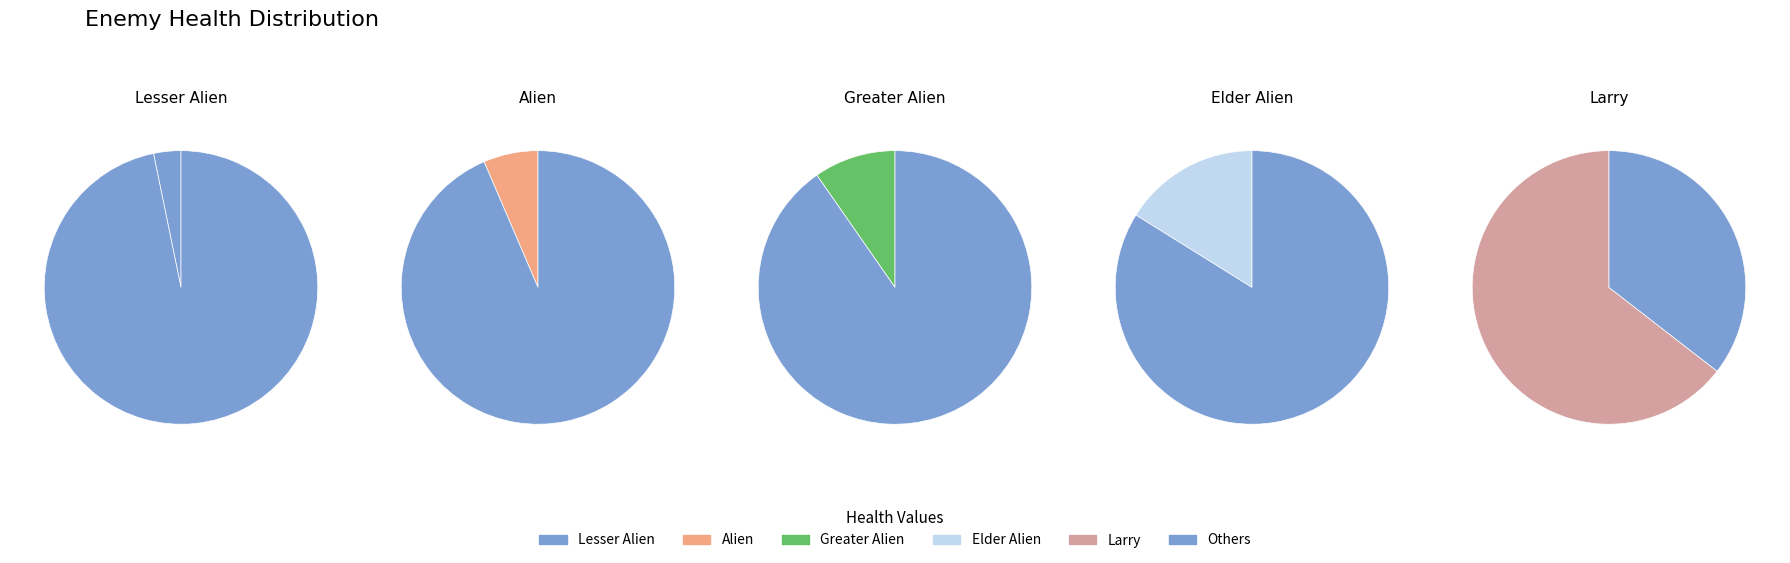

Does Larry represent more than half of the total?

Yes